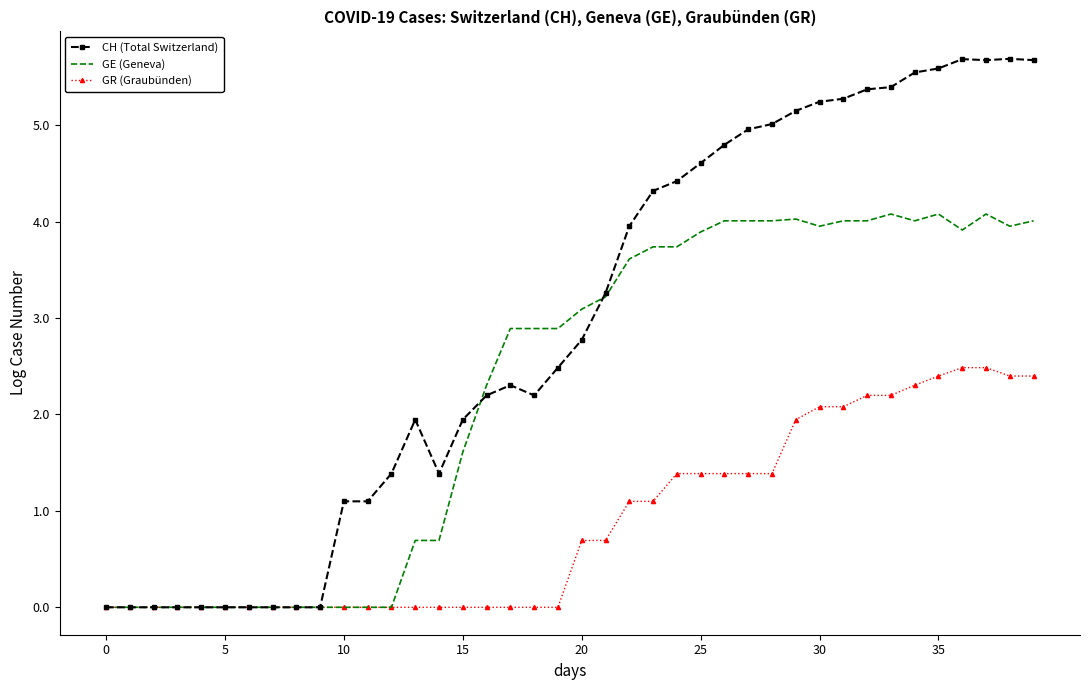

Rank the series by their maximum value, from lowest to highest.

GR (Graubünden), GE (Geneva), CH (Total Switzerland)